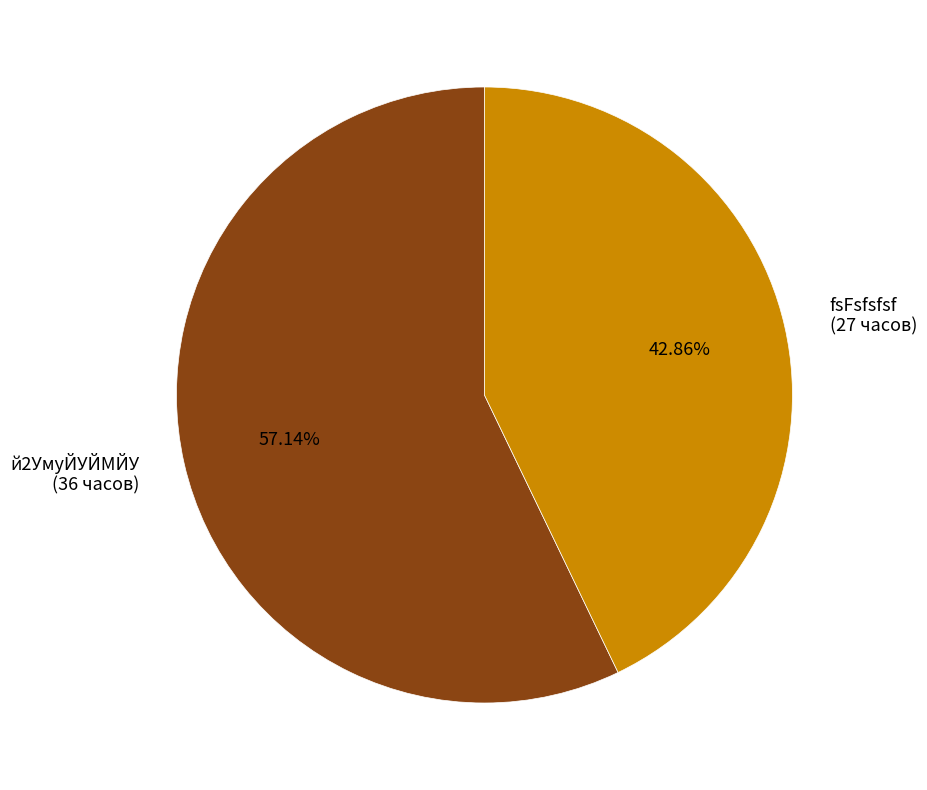

How many slices are in this pie chart?

2